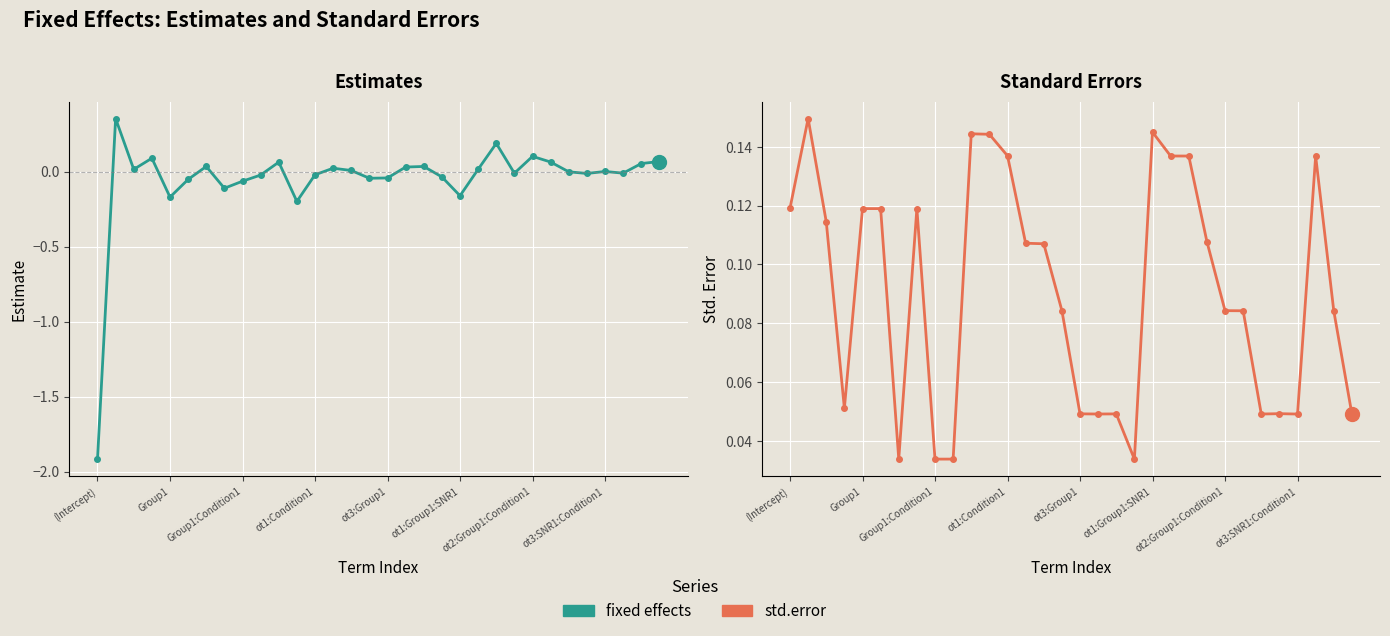

What is the spread (max minus min) of values at 14?

0.1